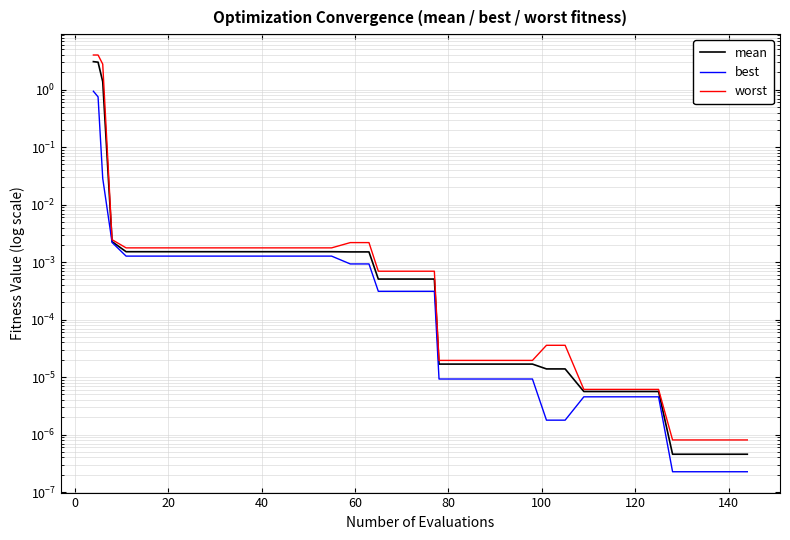

What is the sum of all mean values?

7.5